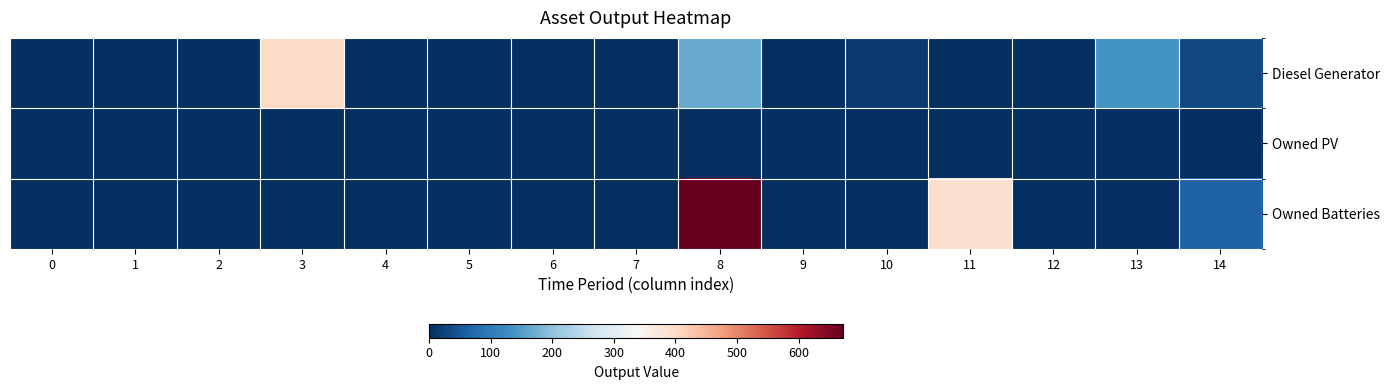

Which series has the largest total across all categories?

Owned Batteries